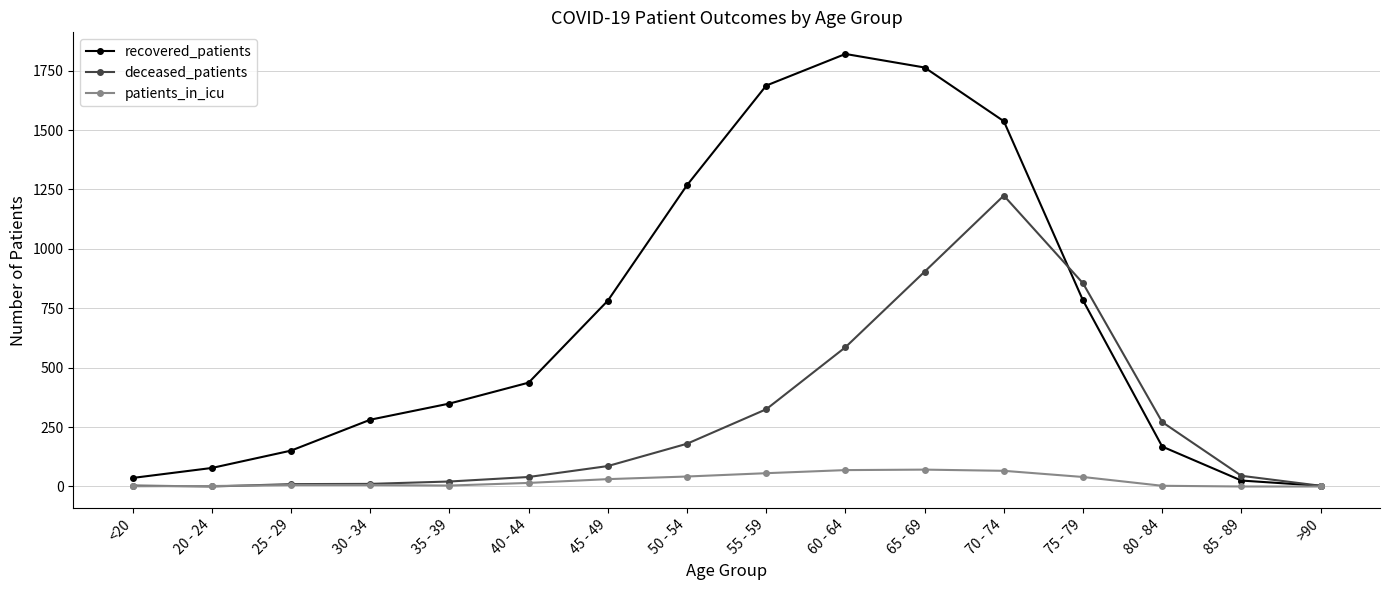

Does the chart have visible grid lines?

Yes